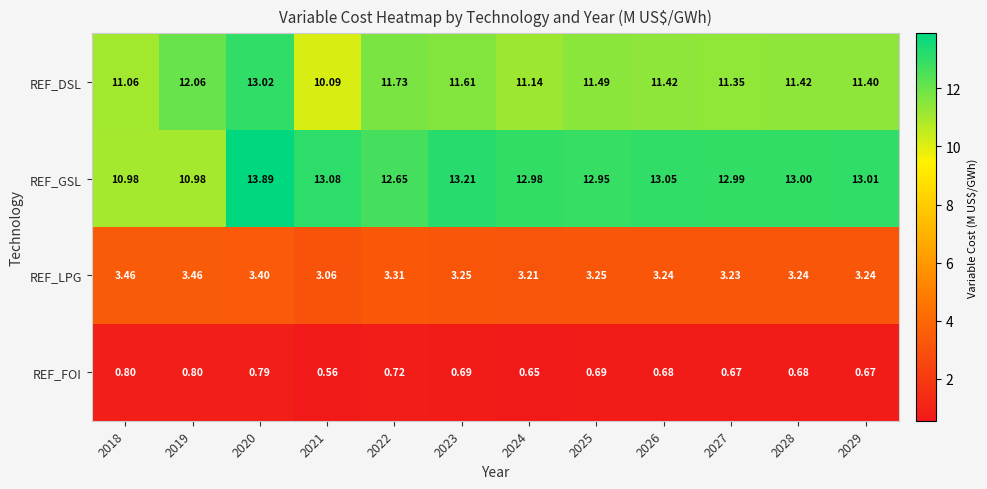

Rank the series by their maximum value, from lowest to highest.

REF_FOI, REF_LPG, REF_DSL, REF_GSL